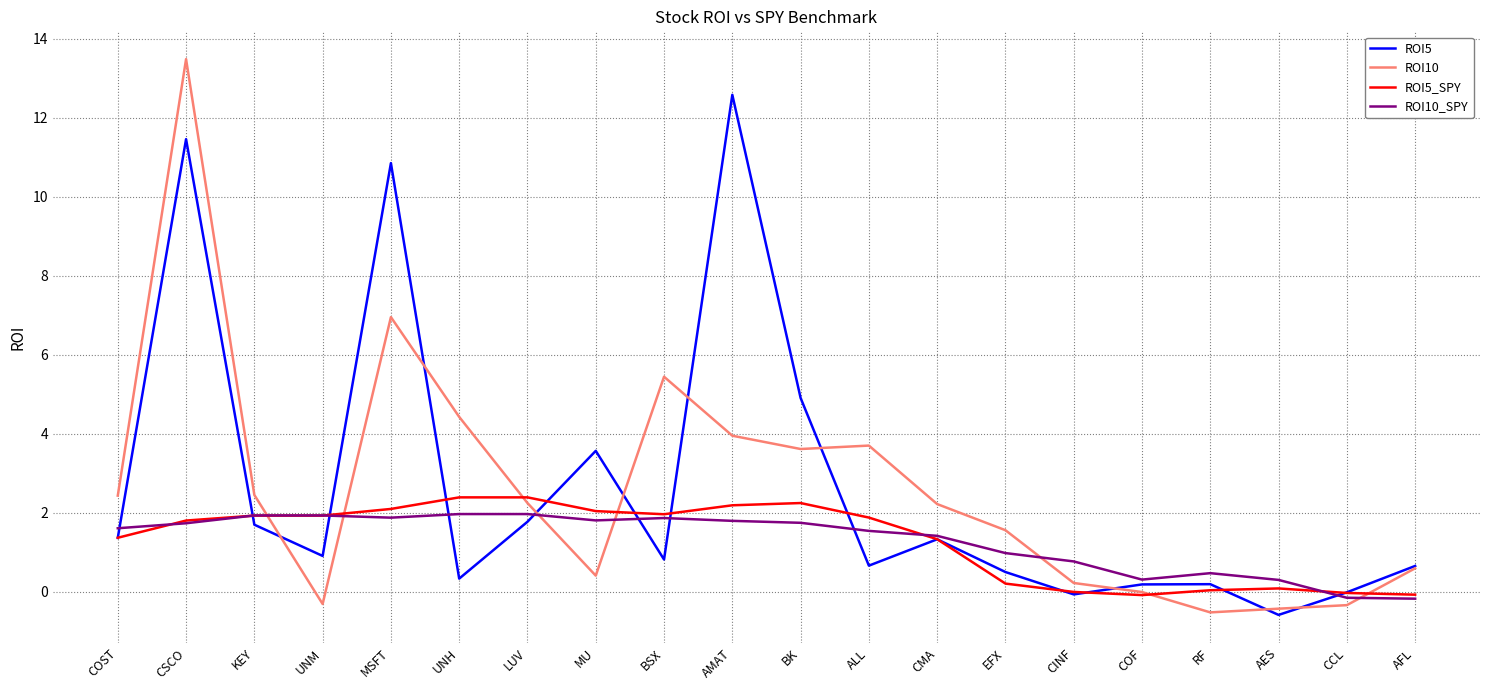

Read the ROI10 value at COST.

2.4